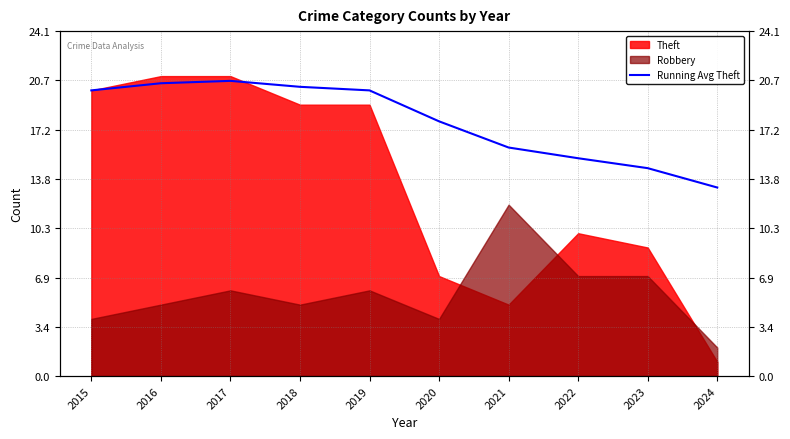

Does the chart have visible grid lines?

Yes